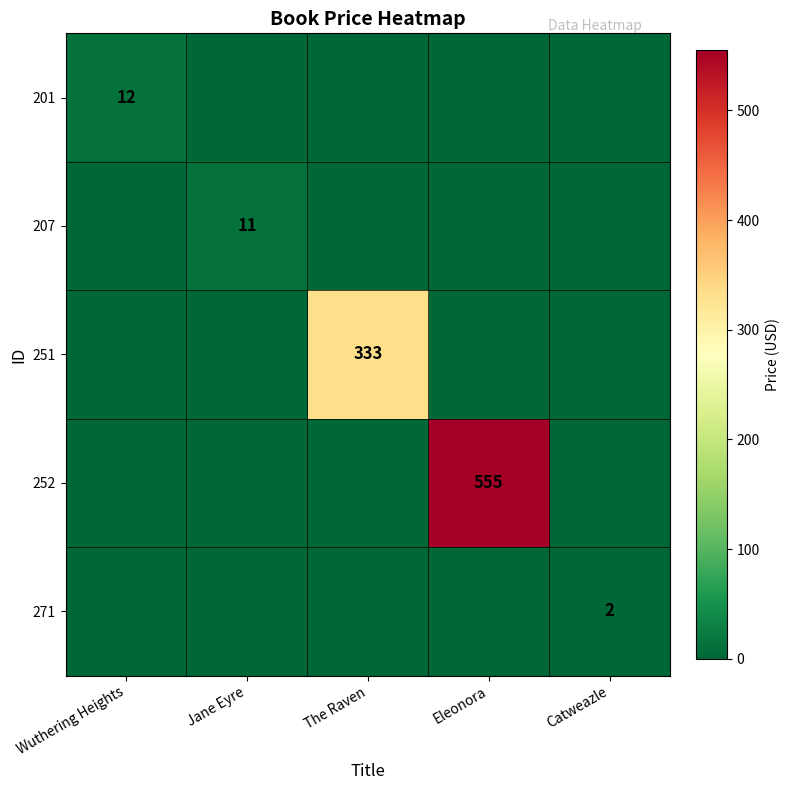

True or false: 271 has a value of 2 at Catweazle.

True